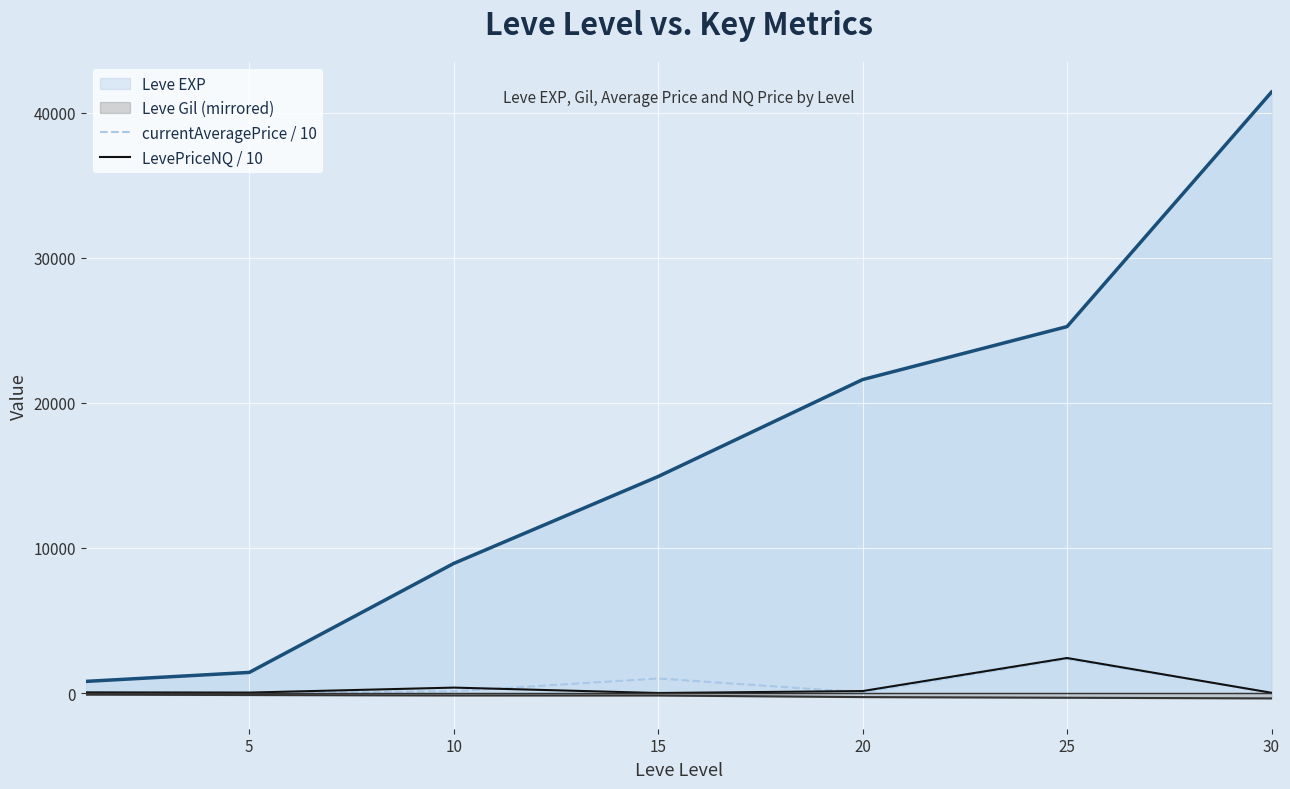

At which label is LevePriceNQ / 10 closest to 1206?

10